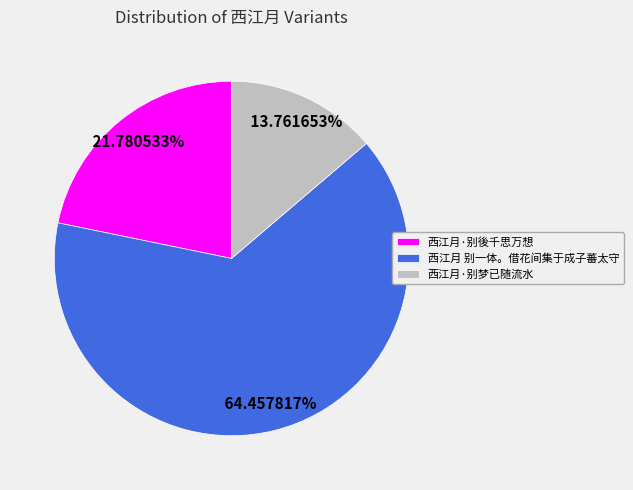

Count the number of slices in the pie.

3